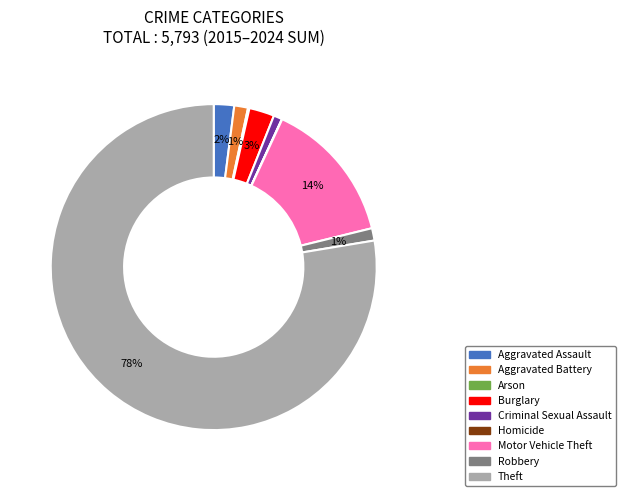

To the nearest percent, what is the difference between the largest and smallest slice percentages?

78%